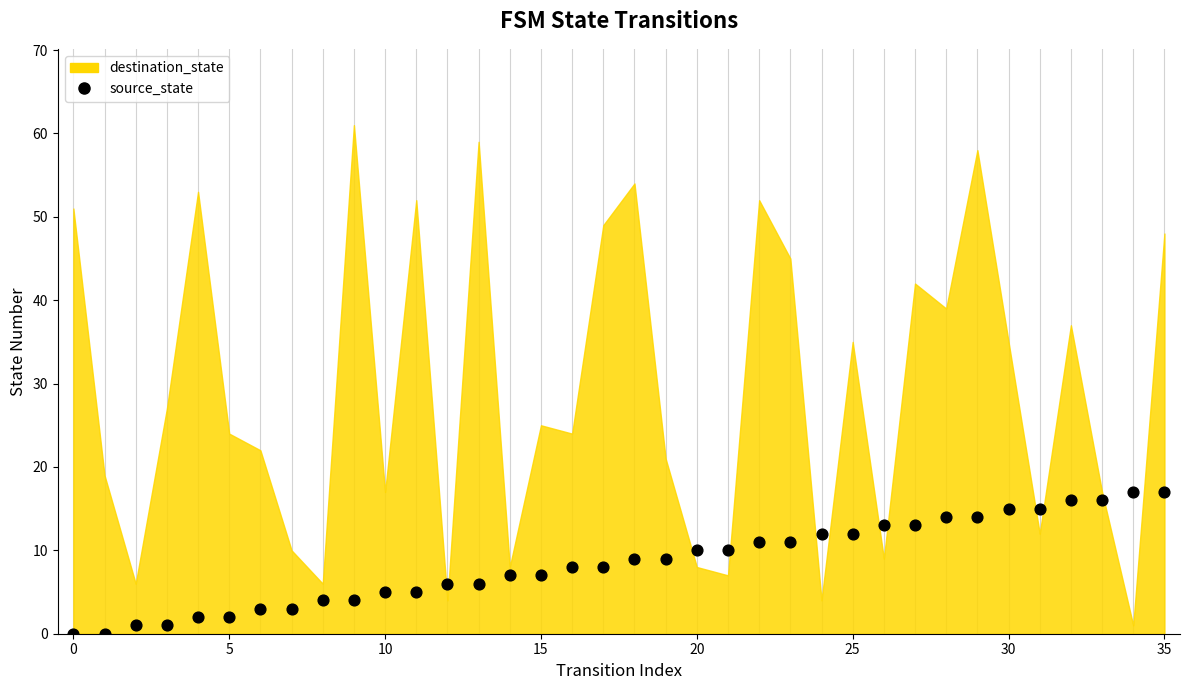

What is the range of Y values (max minus min)?

17